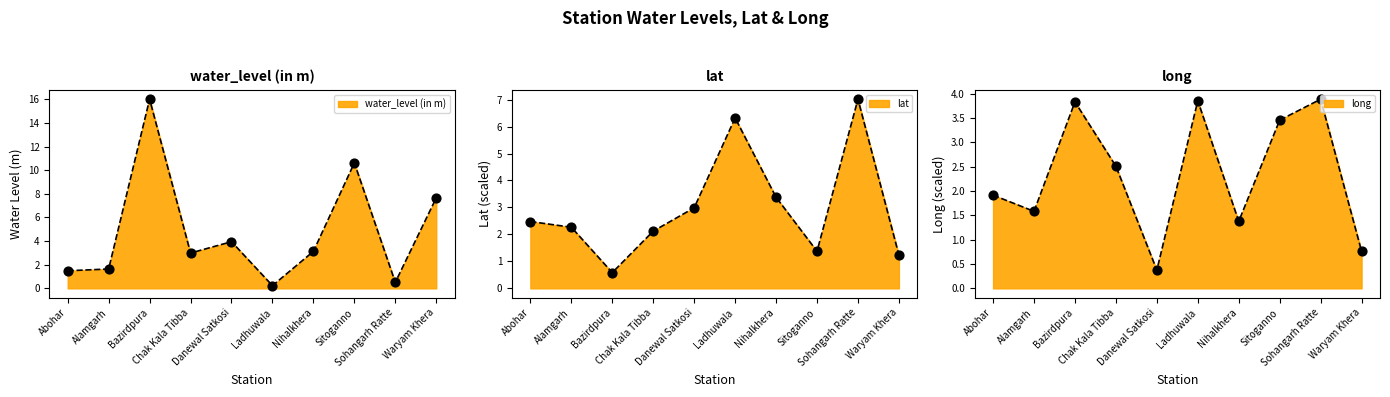

At how many categories does at least one series exceed 5?

5